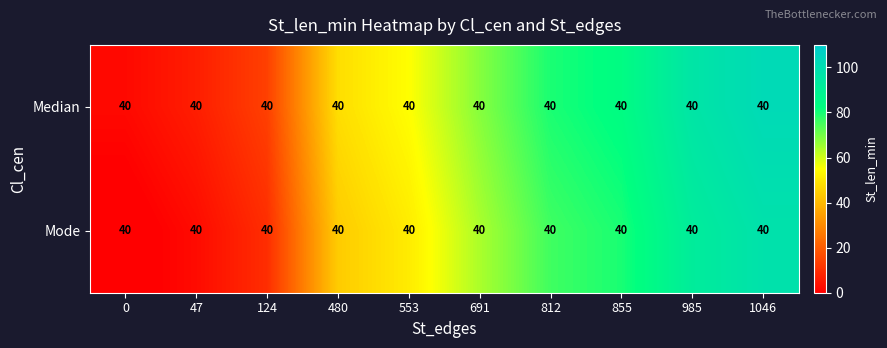

Where is Median nearest to the value 52?

553